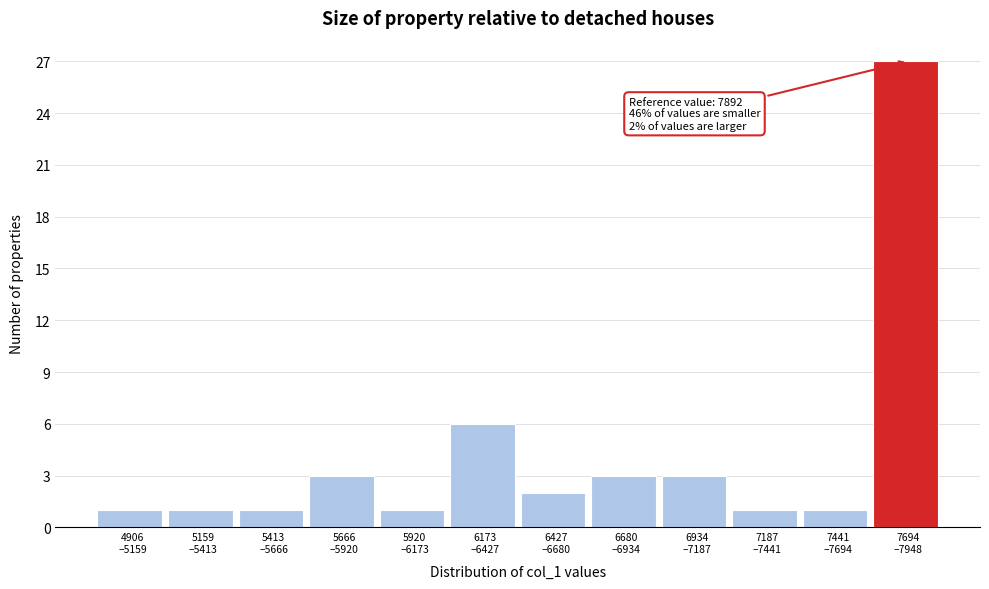

Reading left to right, what are all the values shown in this chart?

1	1	1	3	1	6	2	3	3	1	1	27